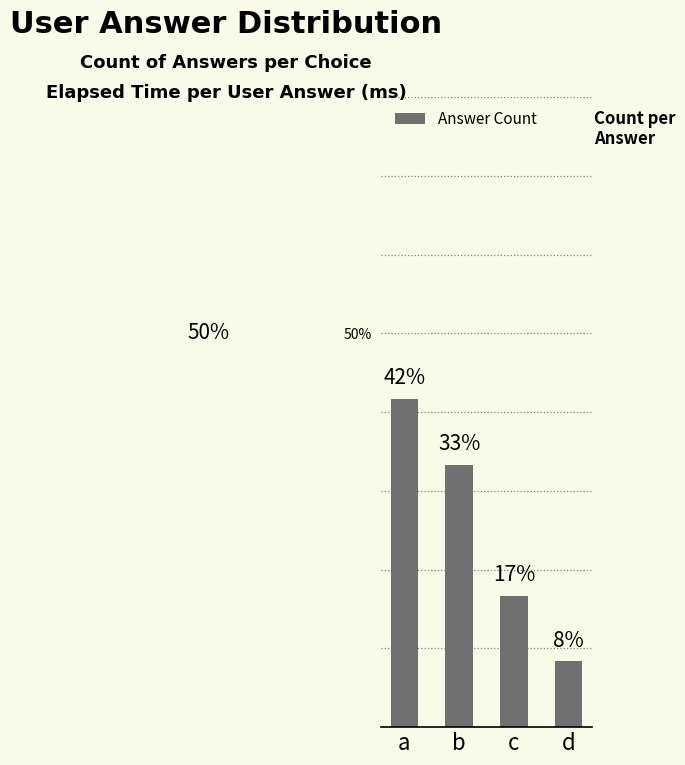

What is the change in value from c to d?

-8.3